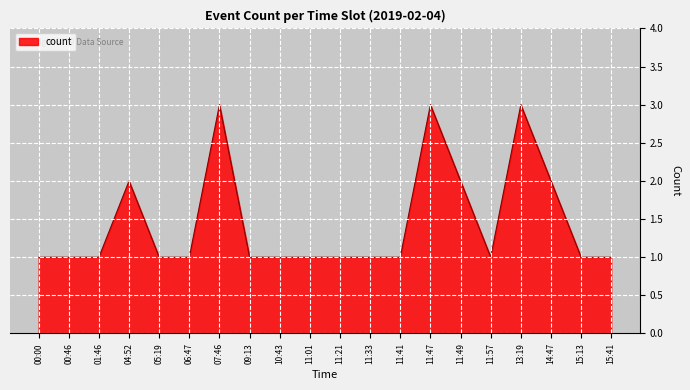

What is the sum of all values?

29